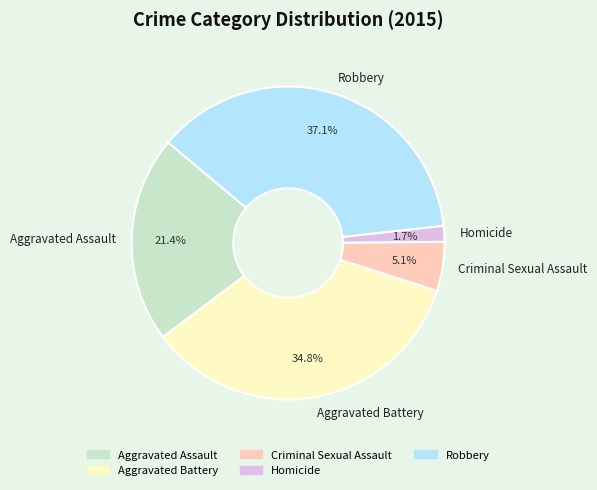

Which has a higher value, Aggravated Battery or Aggravated Assault?

Aggravated Battery